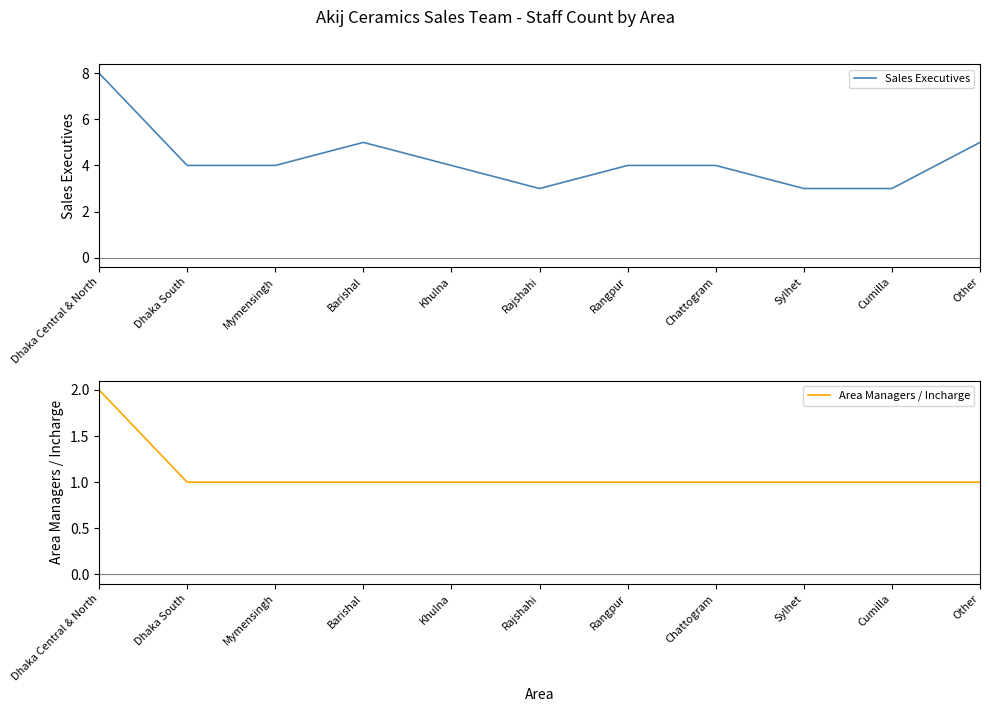

List the labels in order of Area Managers / Incharge value, smallest first.

Dhaka South, Mymensingh, Barishal, Khulna, Rajshahi, Rangpur, Chattogram, Sylhet, Cumilla, Other, Dhaka Central & North